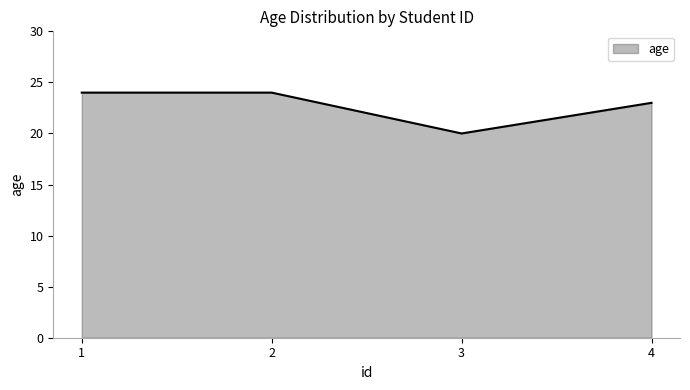

Count the number of data series in this chart.

1